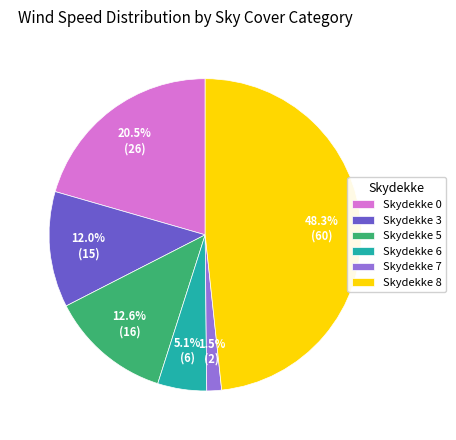

Is there a majority slice in this chart?

No